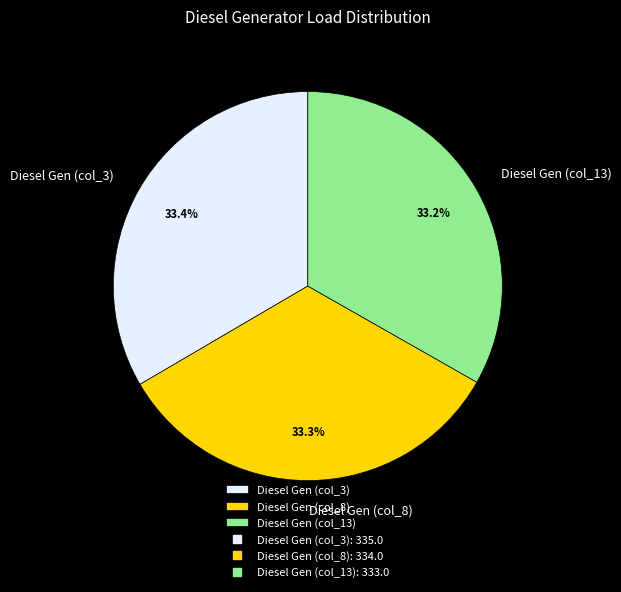

Is there a majority slice in this chart?

No